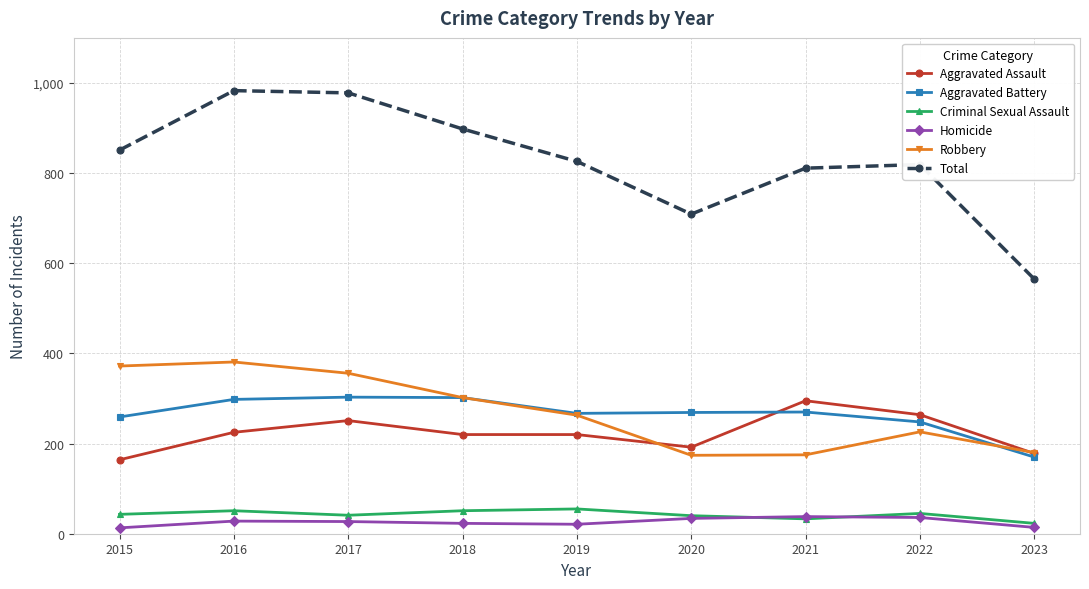

How many categories are shown in the chart?

9